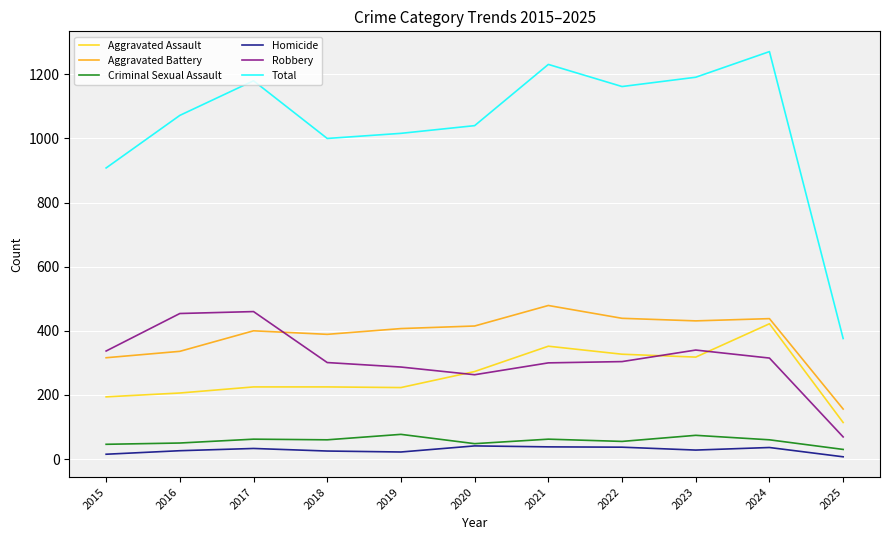

The value of Homicide at 2021 is 38. True or false?

True